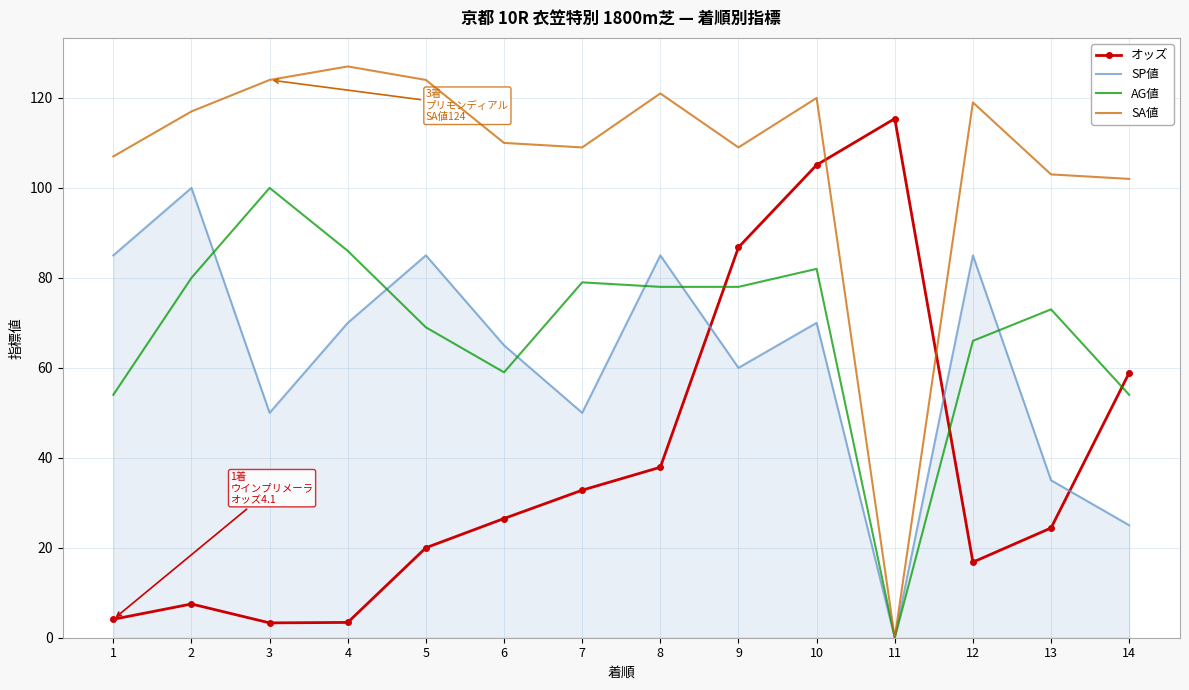

Which category has the lowest value across all series?

11